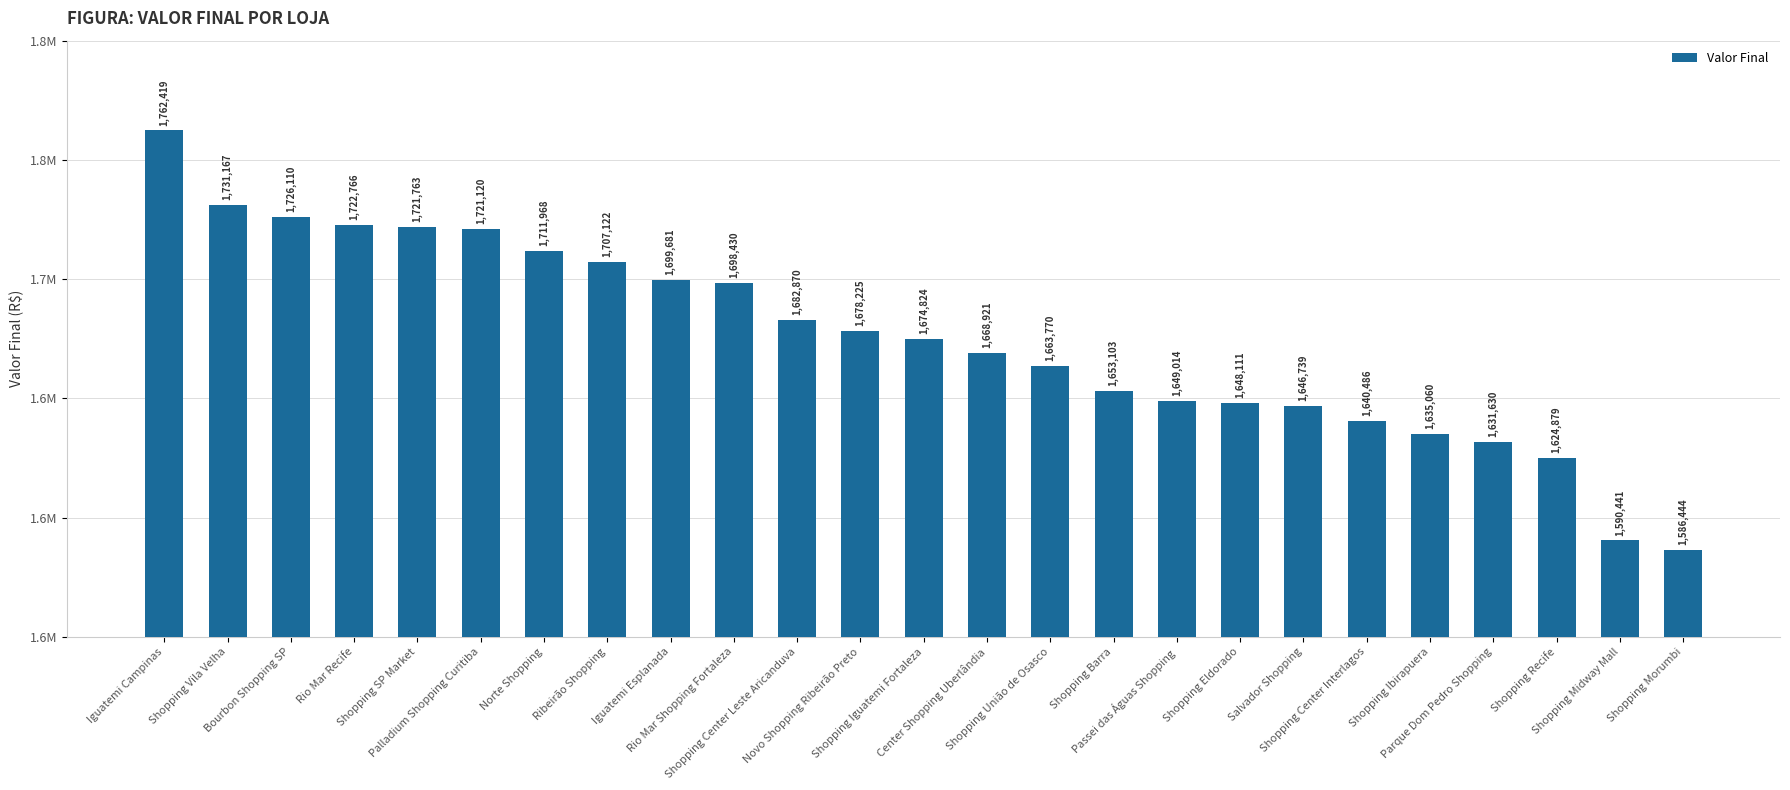

What is the greatest value displayed?

1762419